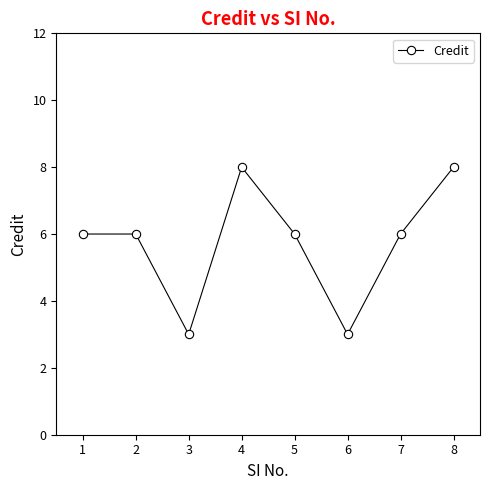

True or false: the data shows 4 at 1.

False